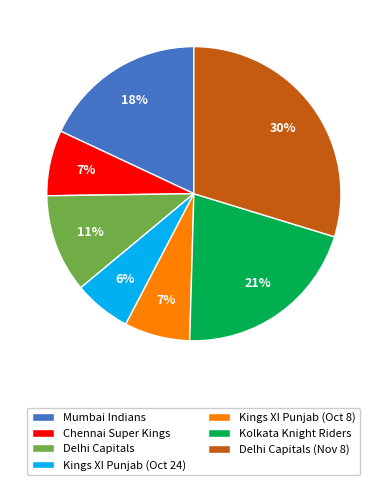

Count the number of slices in the pie.

7